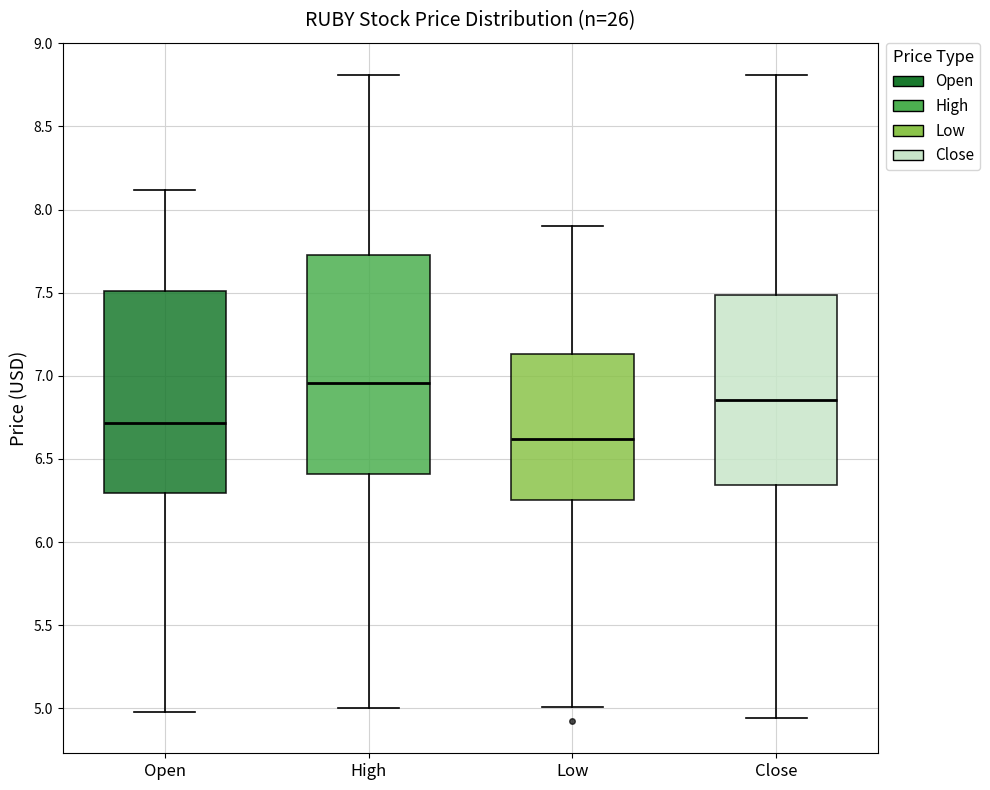

Which box is the tallest, from its lower edge to its upper edge?

High